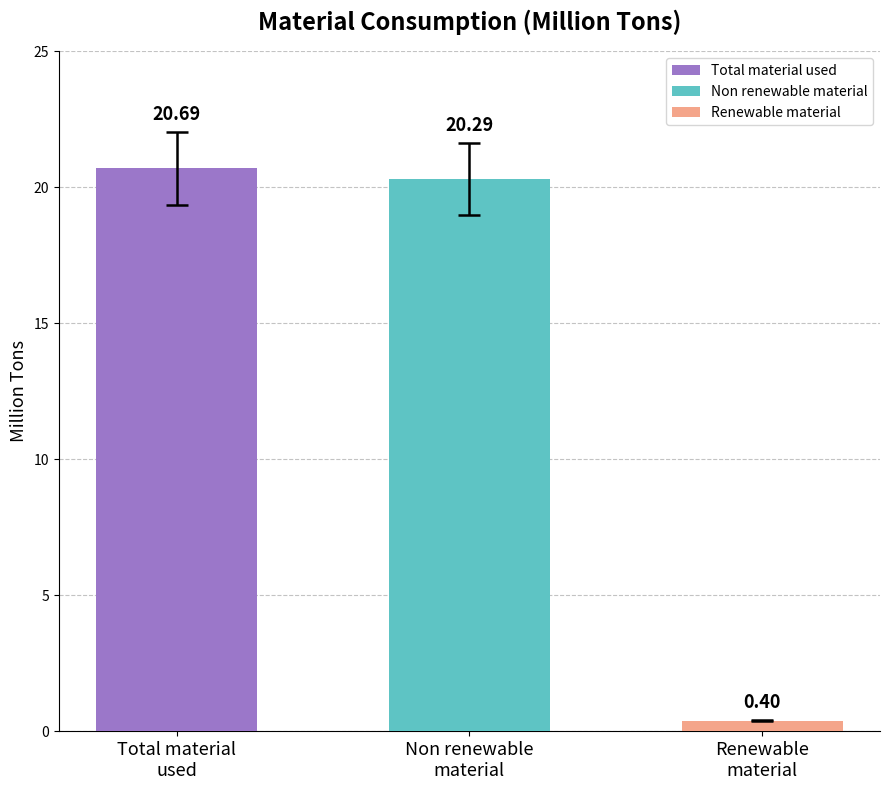

How many bars are there in total?

3